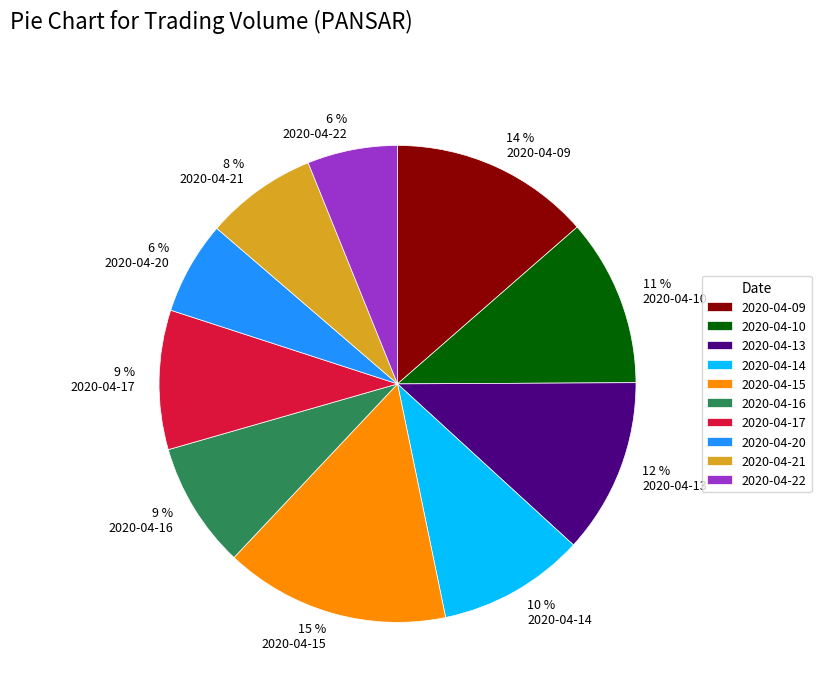

To the nearest percent, what portion does 2020-04-15 represent?

15%